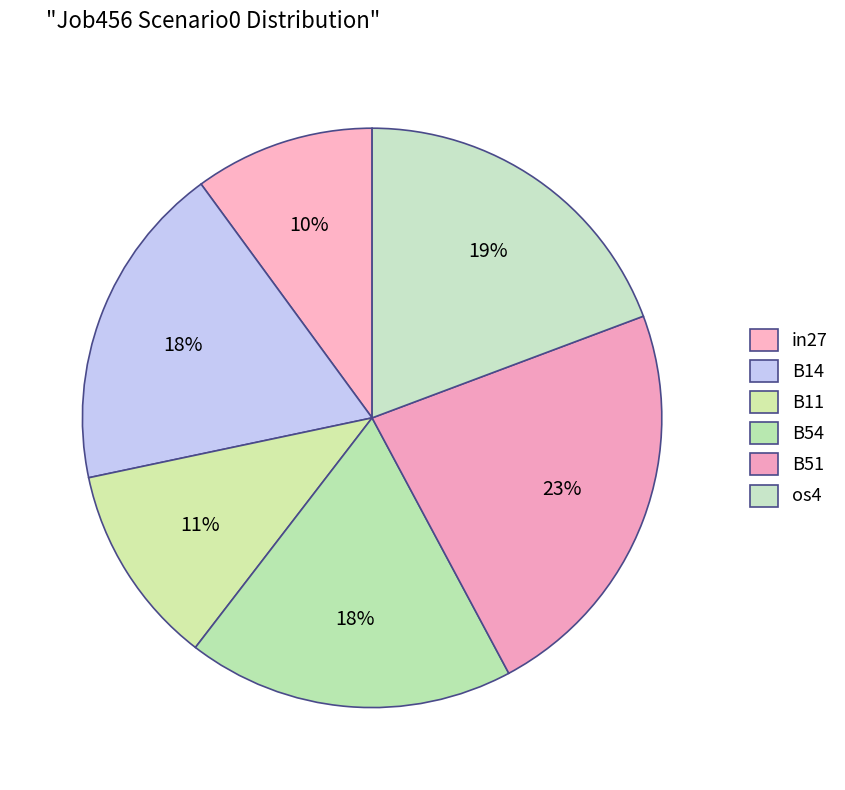

Count the number of slices in the pie.

6